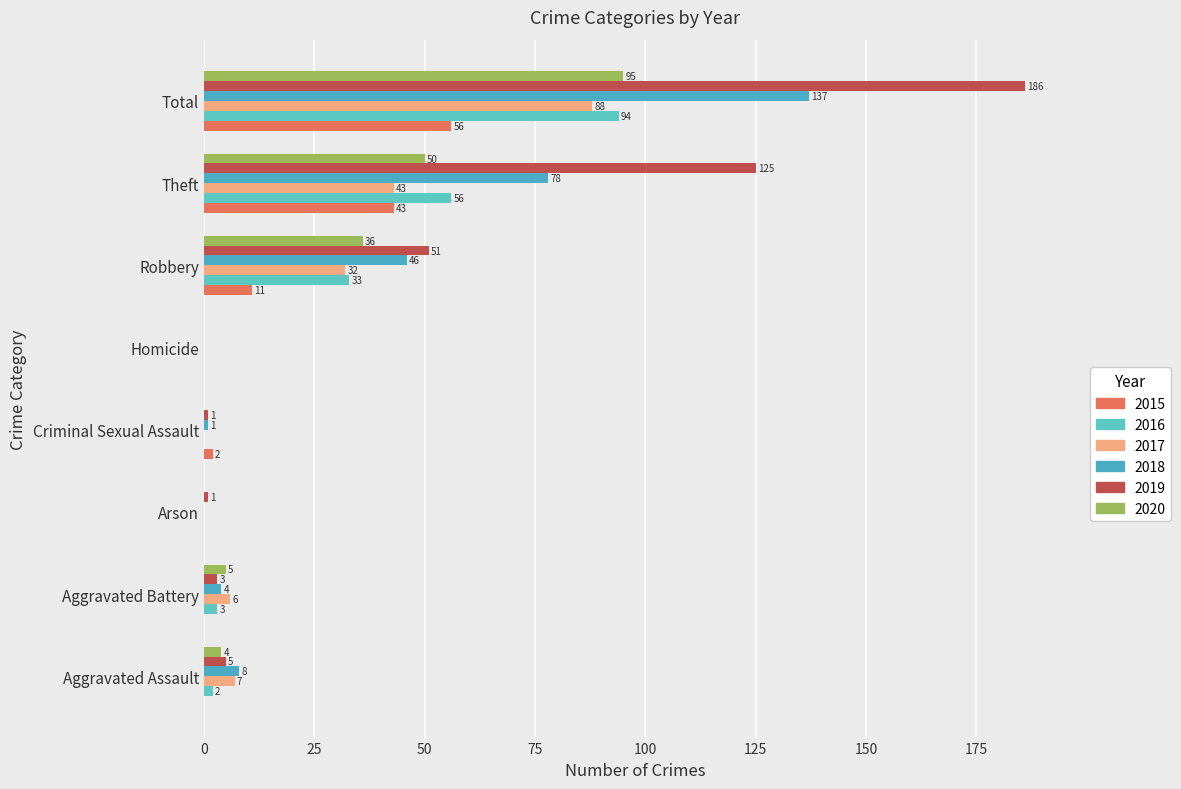

What is the difference between the highest and lowest values at Criminal Sexual Assault?

2